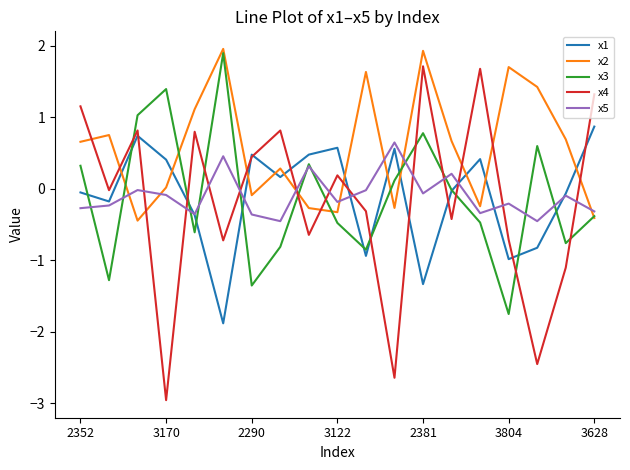

What is the minimum value shown in the chart?

-3.0